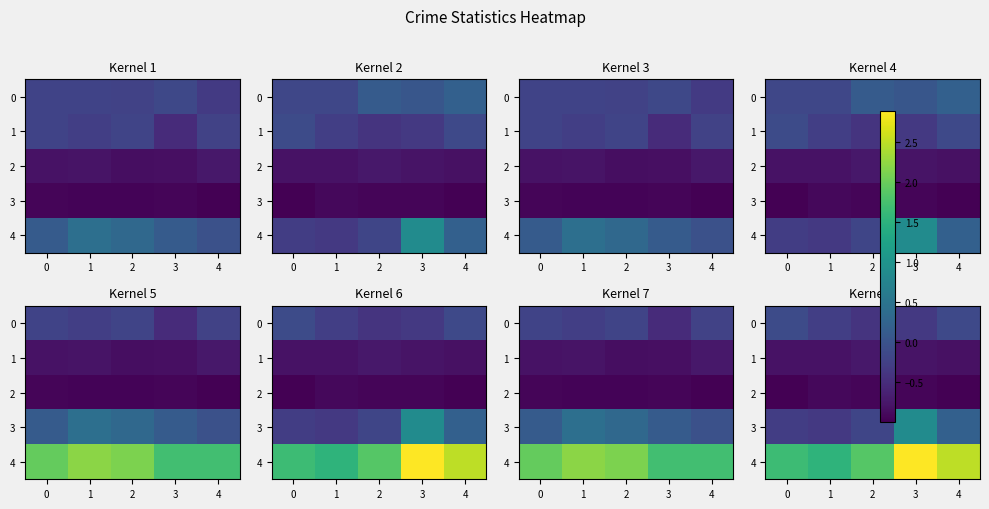

Which has a higher value, 3 or 4?

4